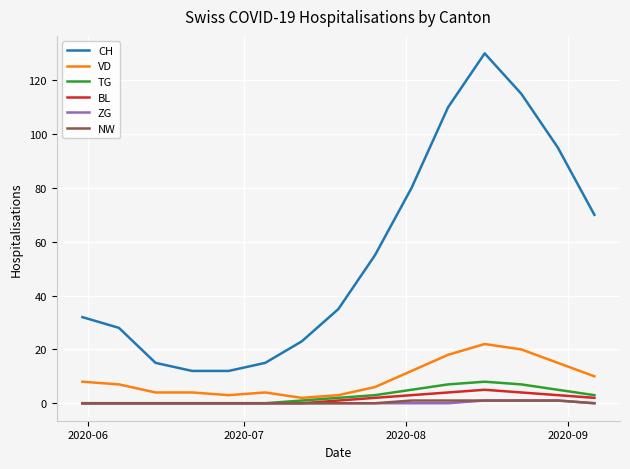

Which series has the largest total across all categories?

CH